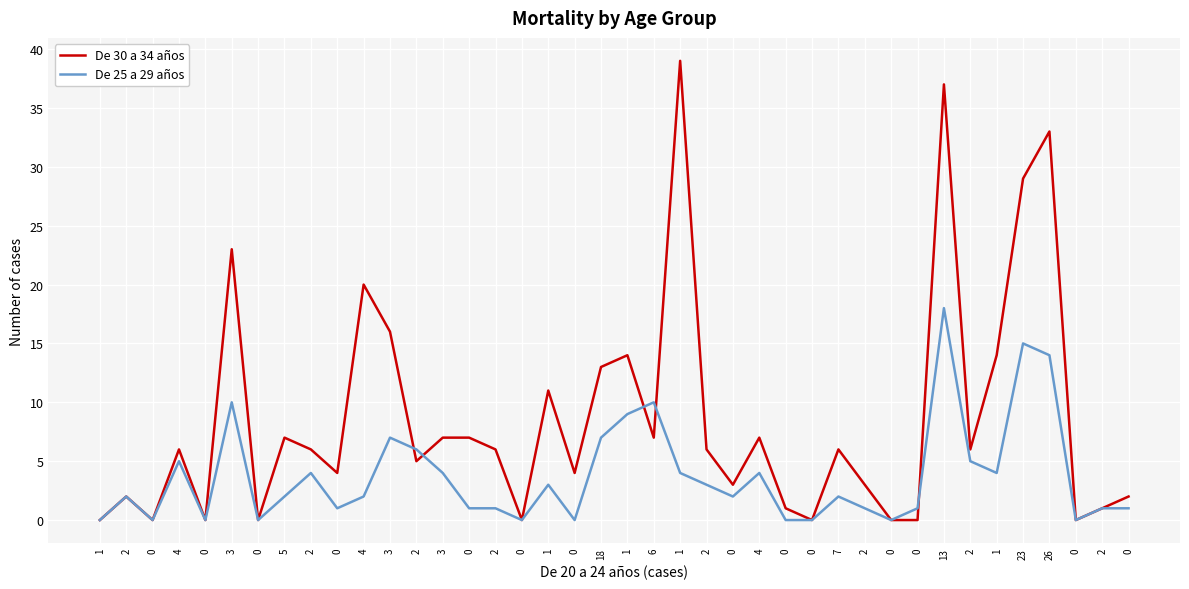

How many lines are shown in the chart?

2